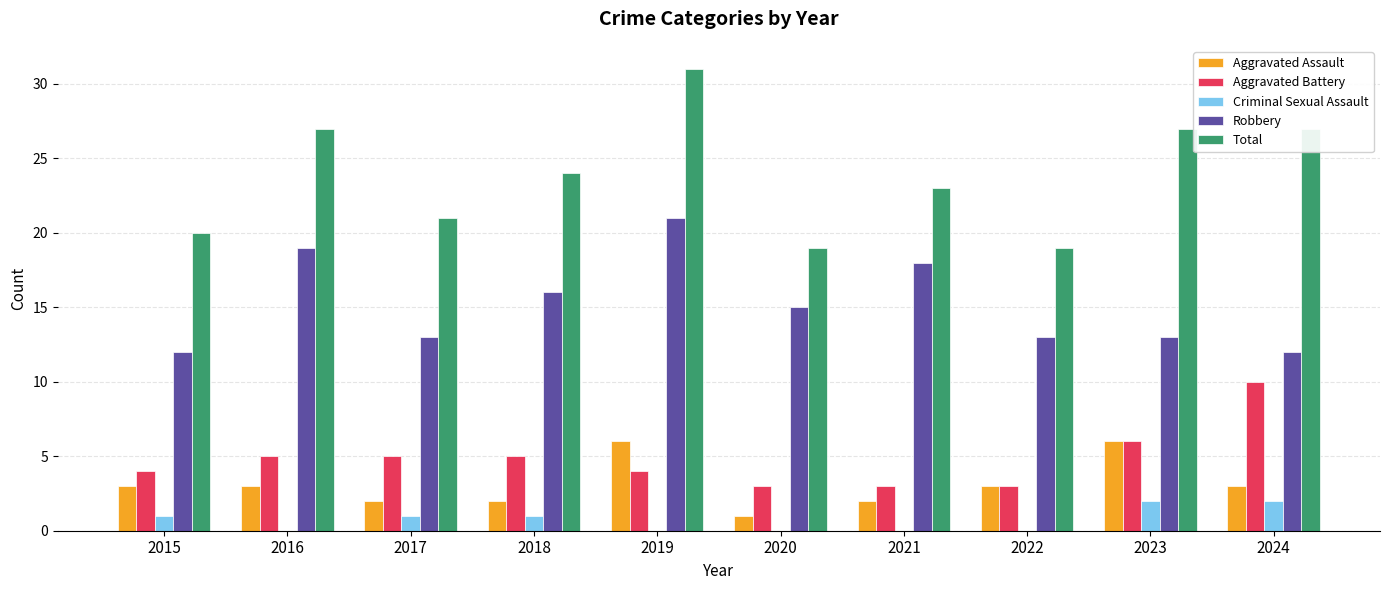

Is the value of Robbery at 2017 greater than the value of Aggravated Assault at 2021?

Yes